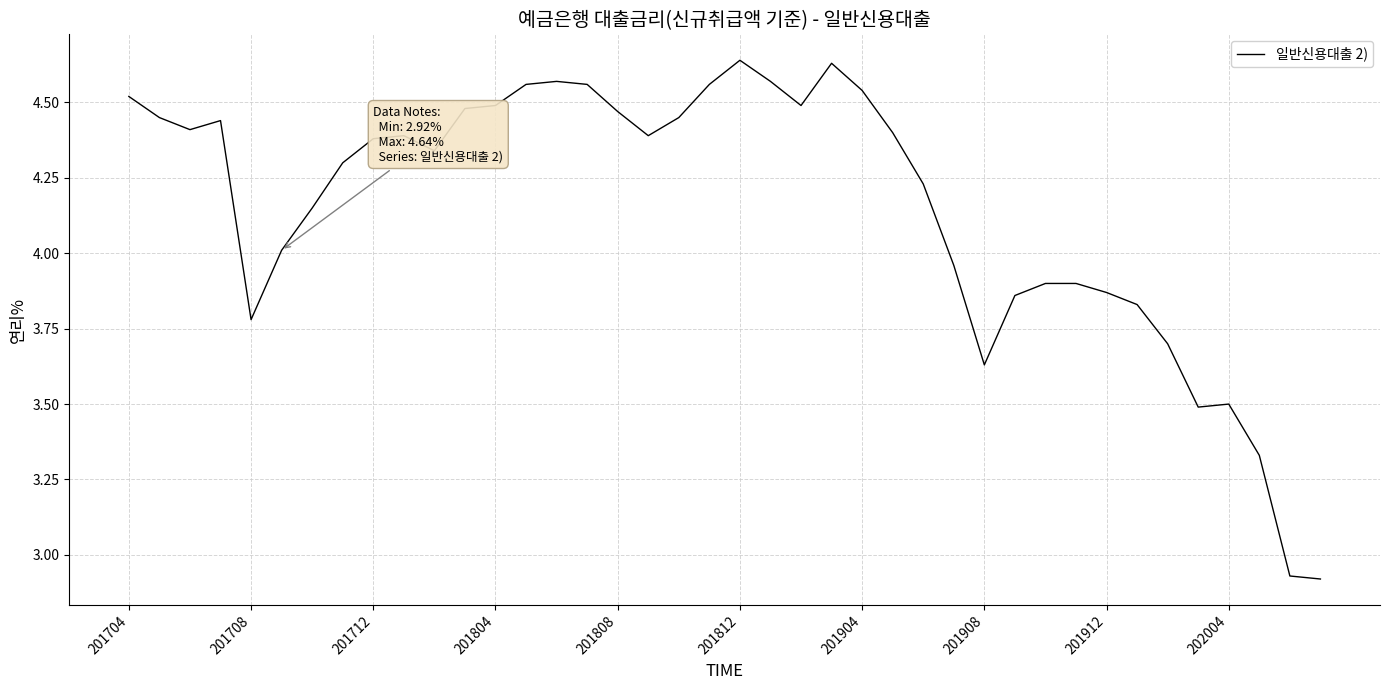

What is the difference between the maximum and minimum values?

1.7